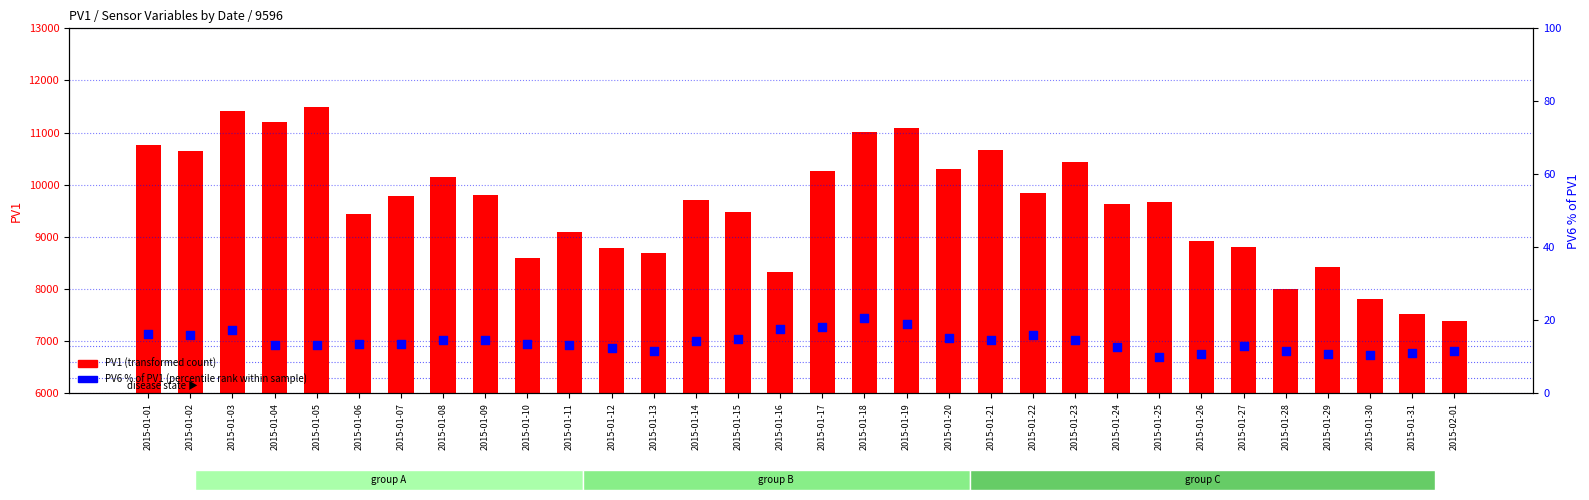

Which series contains the lowest Y value?

PV6 % of PV1 (percentile rank)